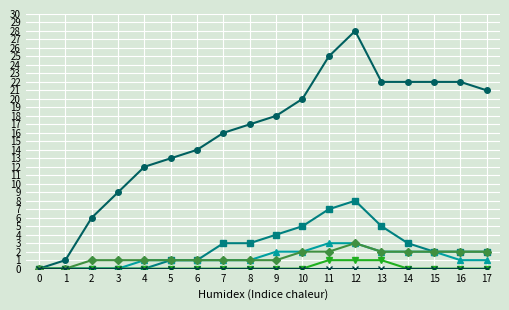

What is the maximum value shown in the chart?

28